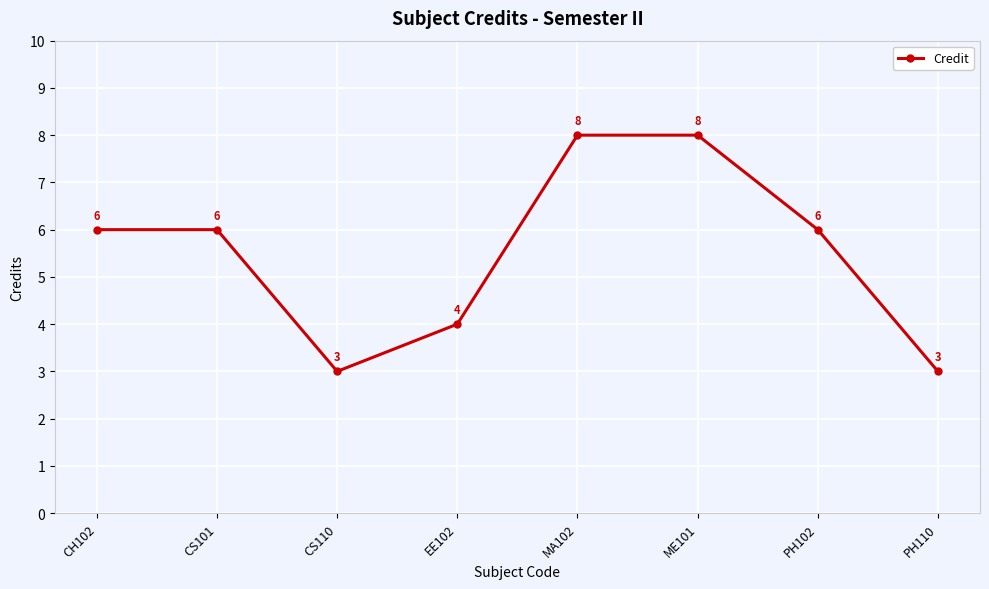

What is the ratio of the value at EE102 to the value at CH102?

0.7